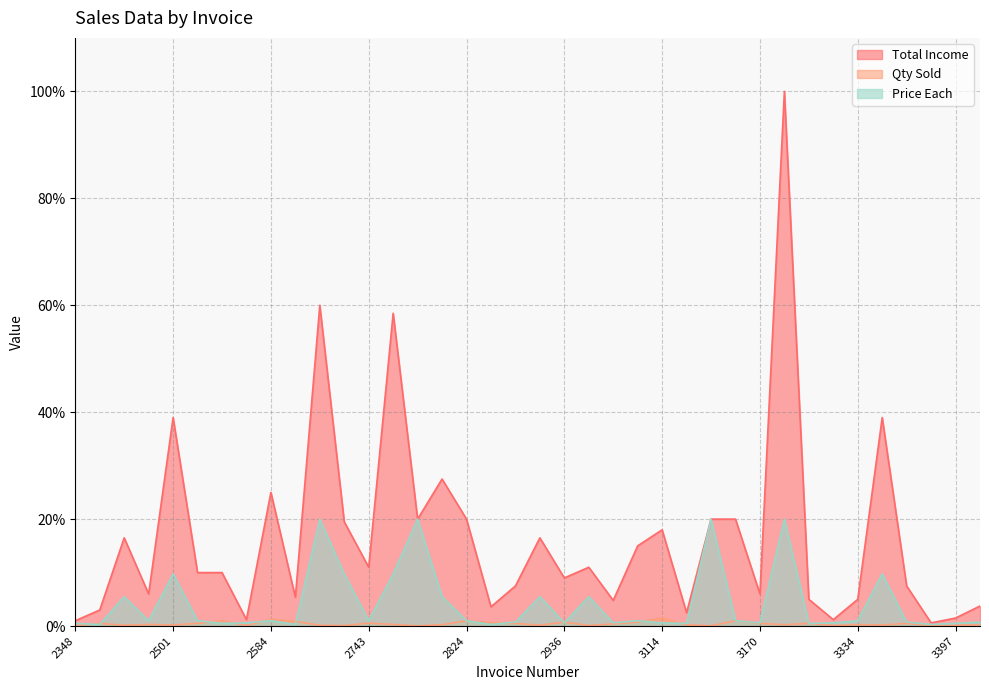

Between 2501 and 2672, which series saw the biggest shift?

Total Income